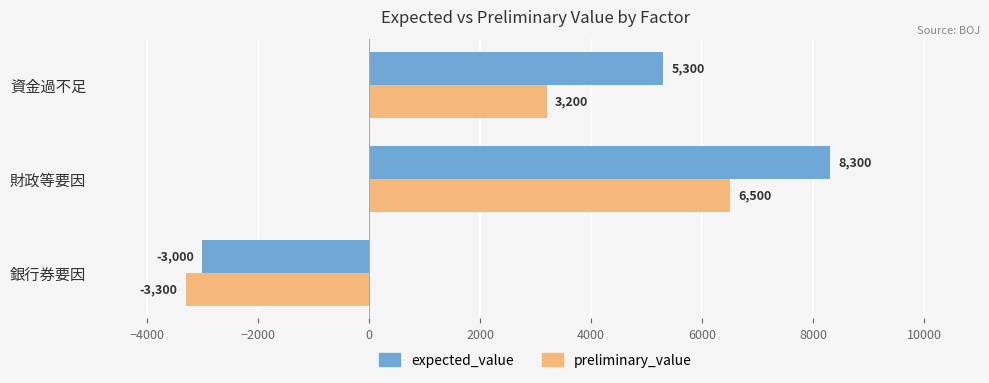

True or false: preliminary_value has a value of 6500 at 財政等要因.

True